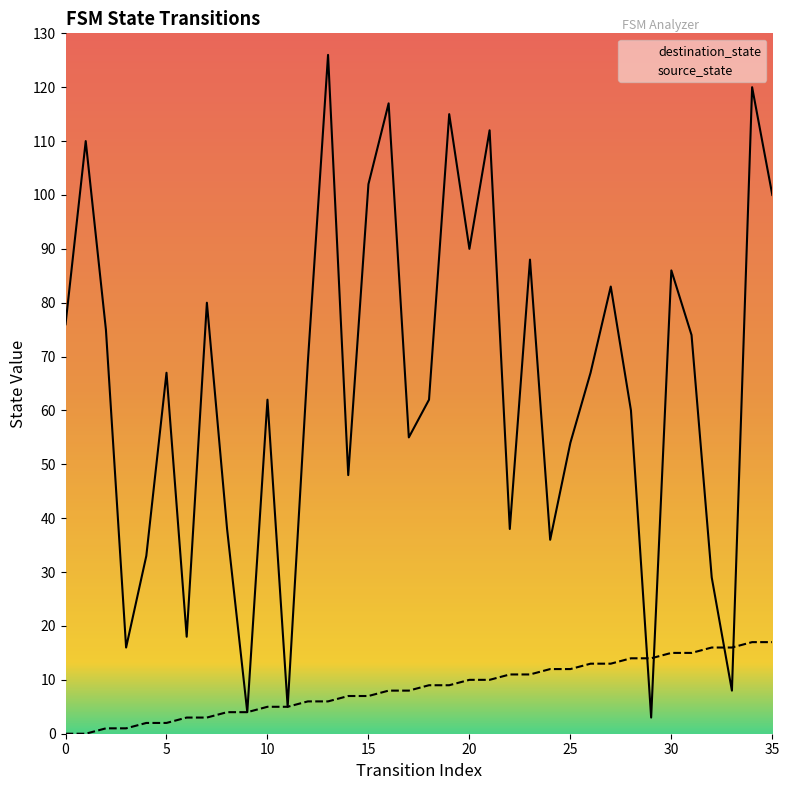

What is the lowest value of the destination_state series?

3